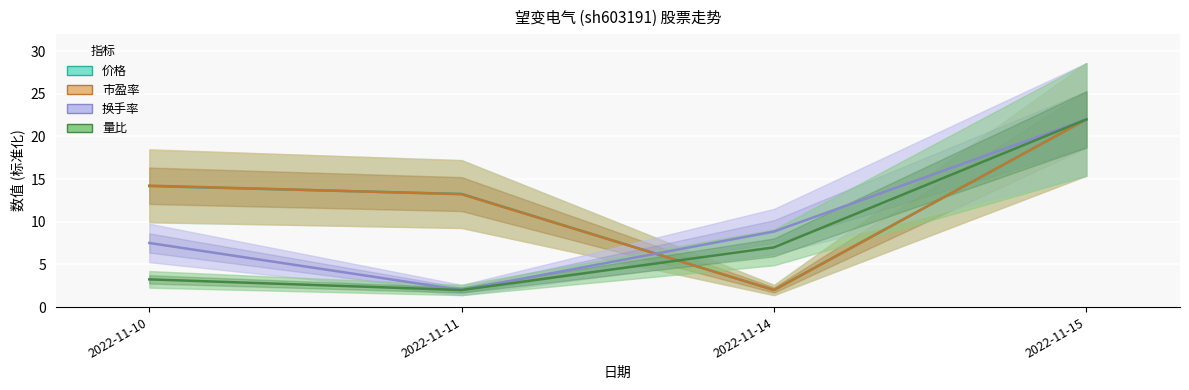

True or false: 市盈率 and 量比 cross at least once.

True